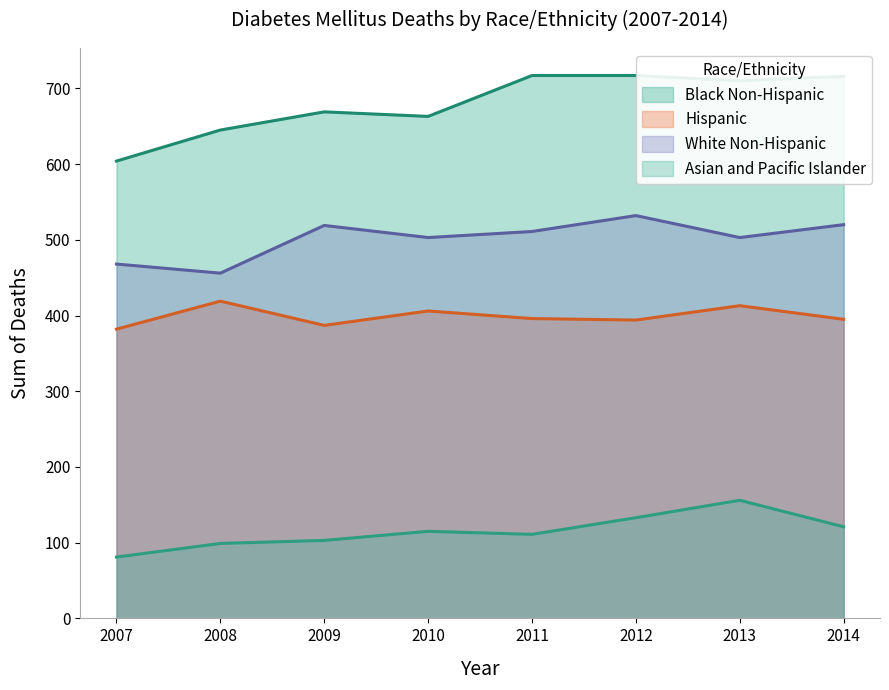

Which series has the largest total across all categories?

Black Non-Hispanic